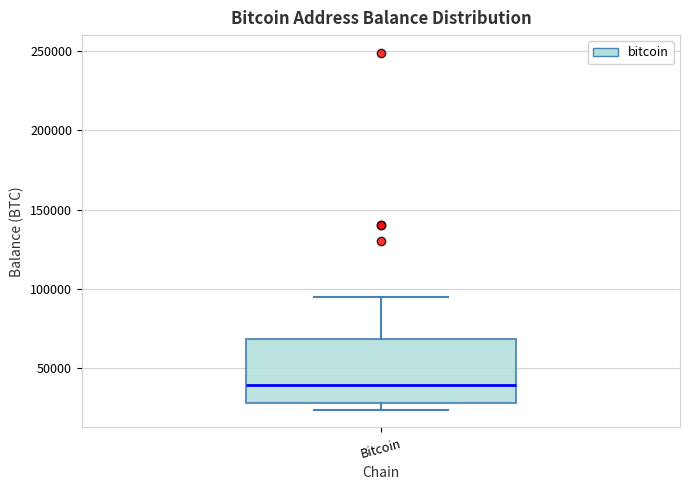

Where does the median line of the box for Bitcoin sit on the y-axis? The values are not printed on the chart, so give them approximately, as read against the axis.

40000